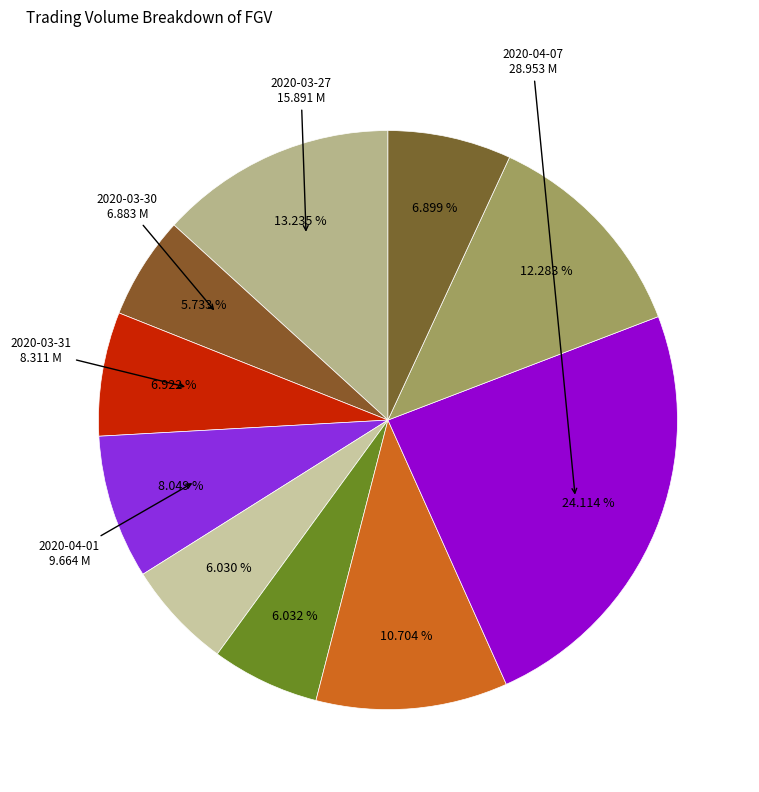

To the nearest percent, what is the average slice percentage?

10%